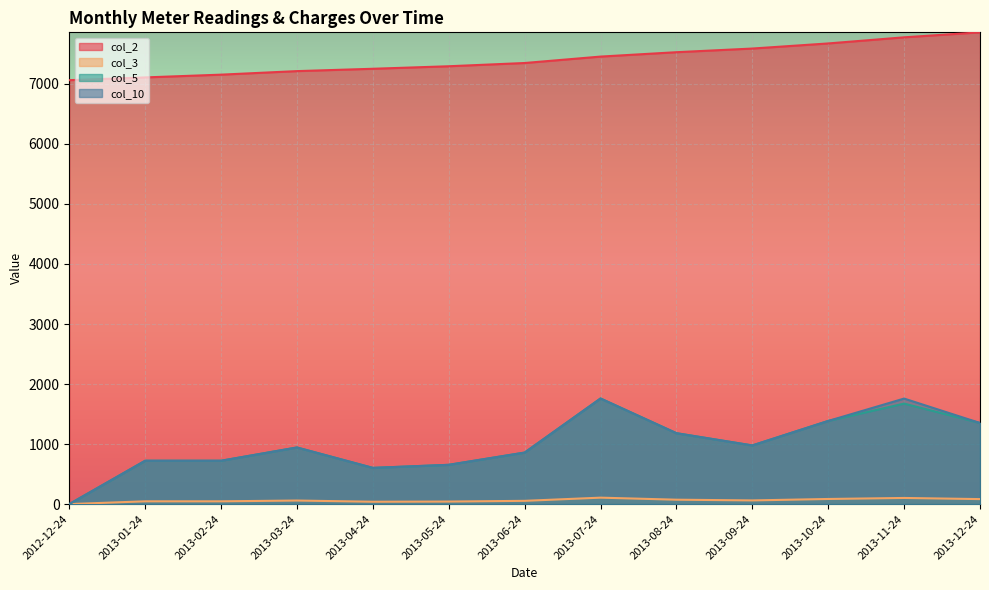

At which label does col_2 reach its minimum?

2012-12-24